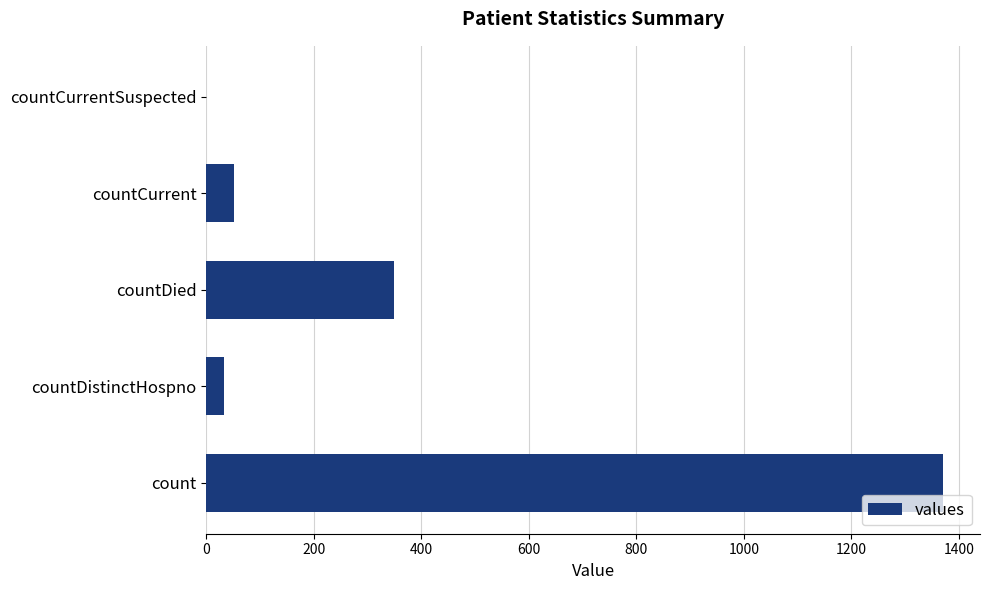

True or false: the data shows 501 at countDied.

False